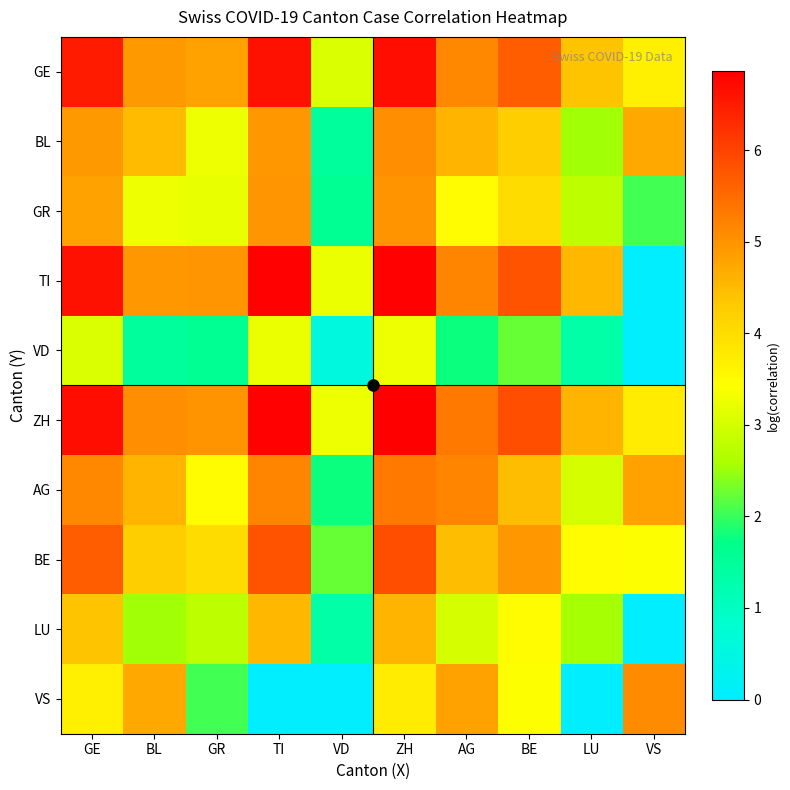

Count the number of categories in the chart.

10